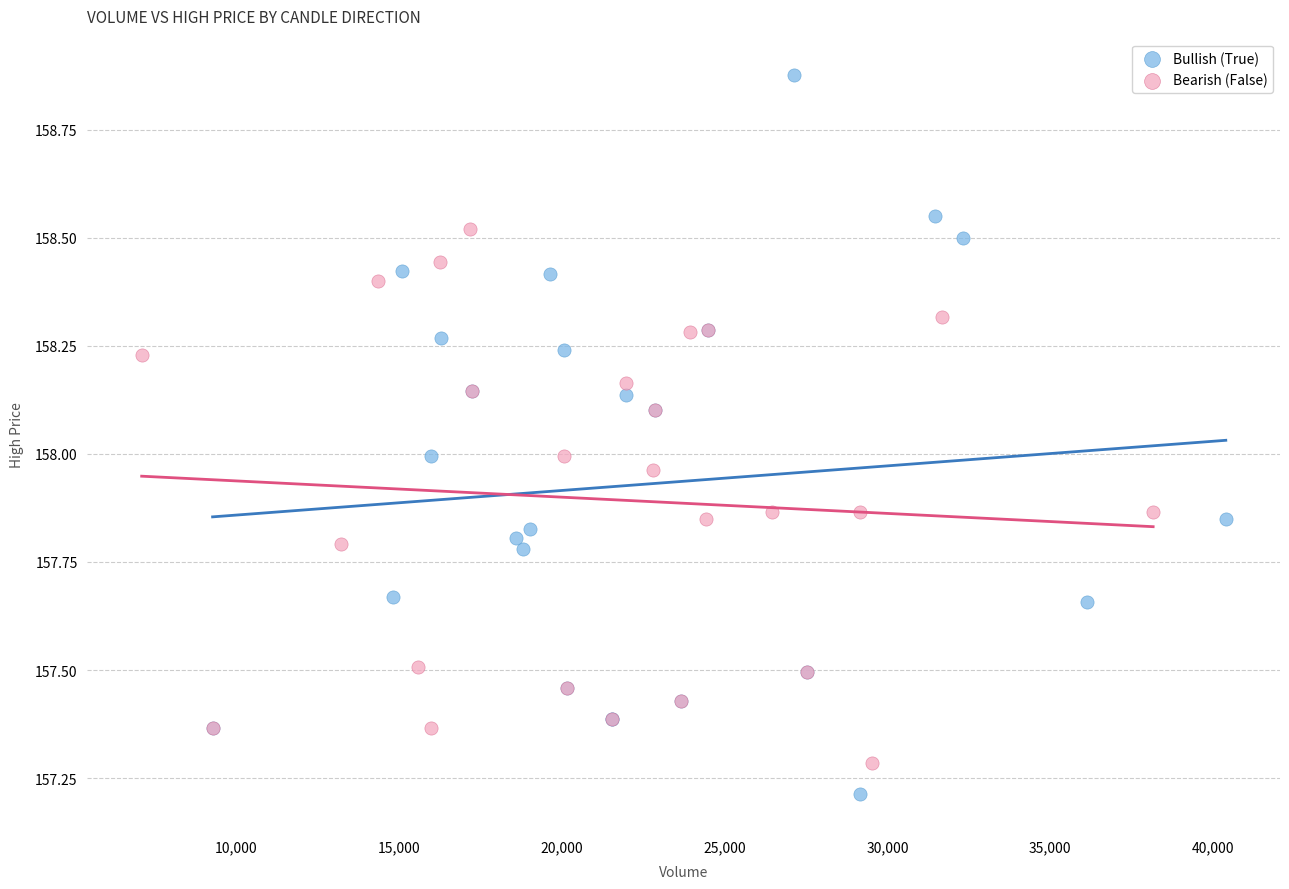

Which series contains the lowest Y value?

Bullish (True)